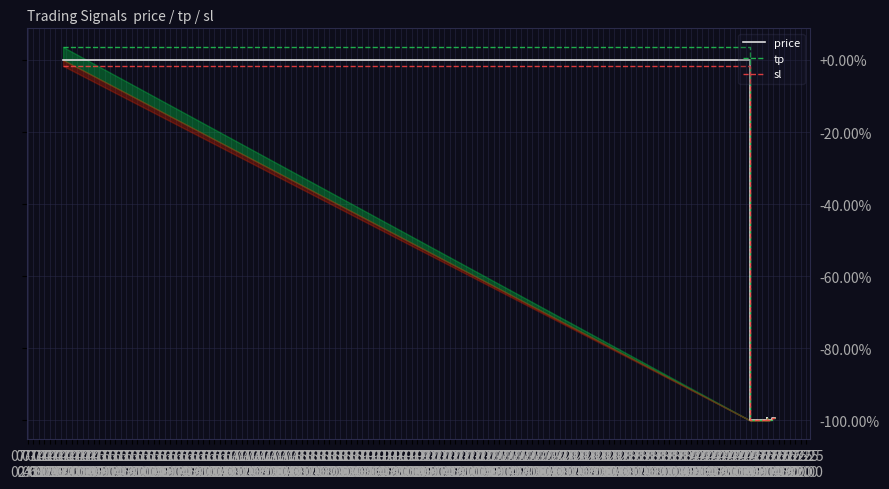

At which category is the sum across all series the highest?

07-14
02:00